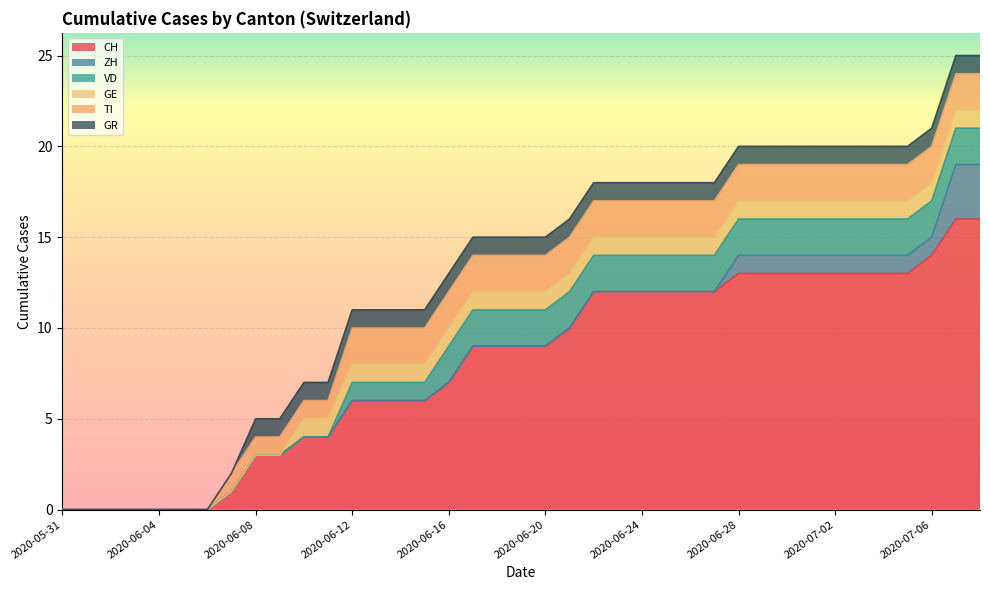

Rank the series at 2020-06-20 from highest to lowest value.

CH, VD, TI, GE, GR, ZH